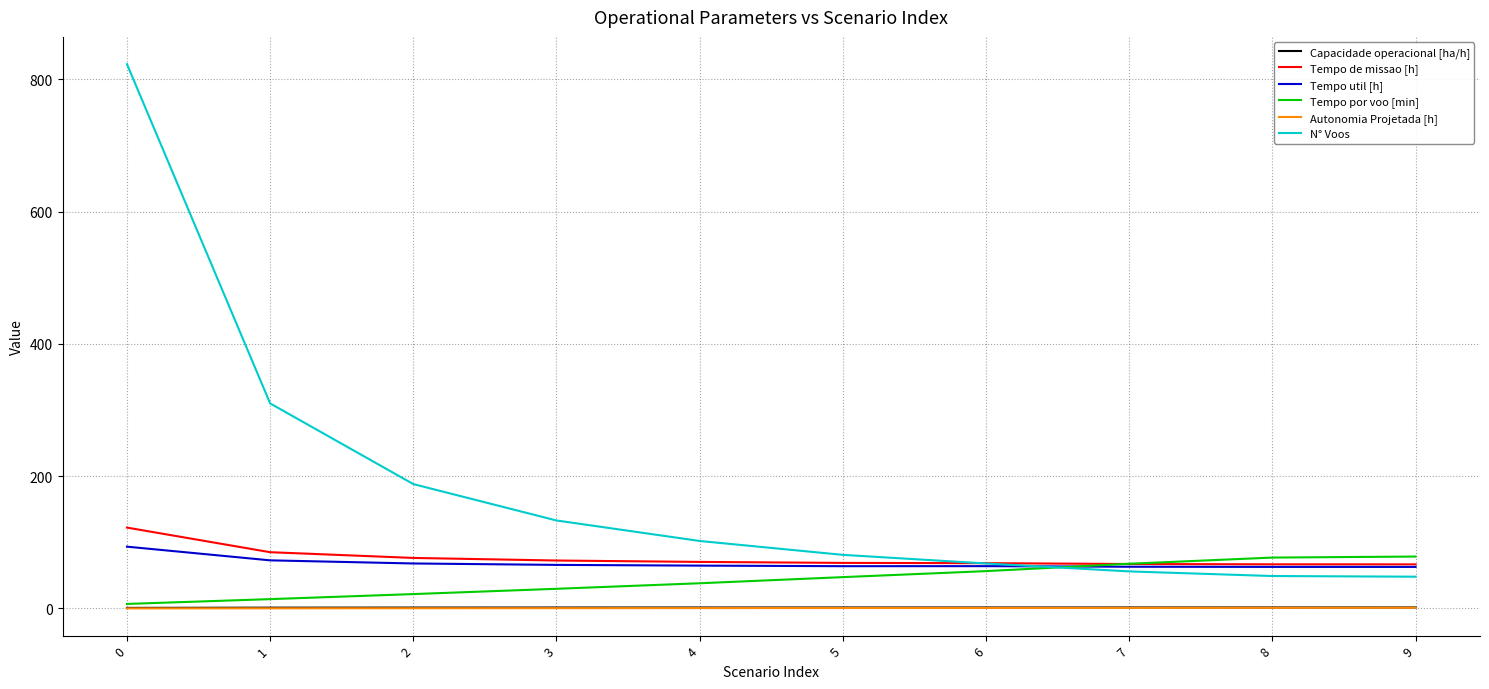

What is the total value across all series at 7?

256.1